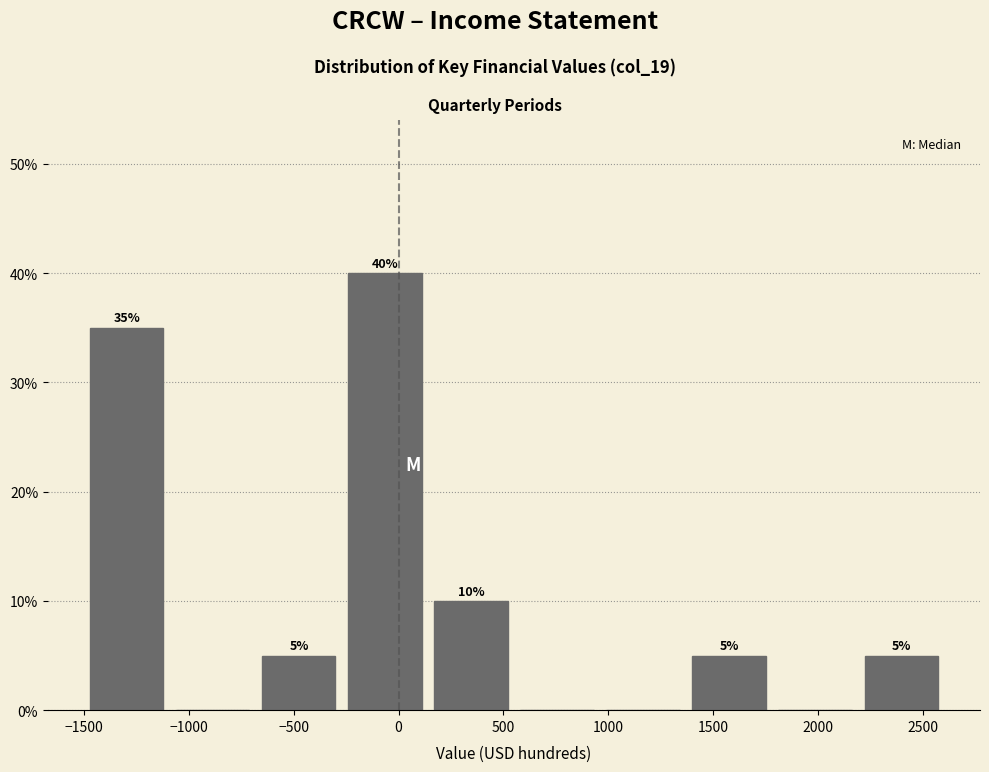

Over which range of the x-axis is the bar tallest?

-270 to 140